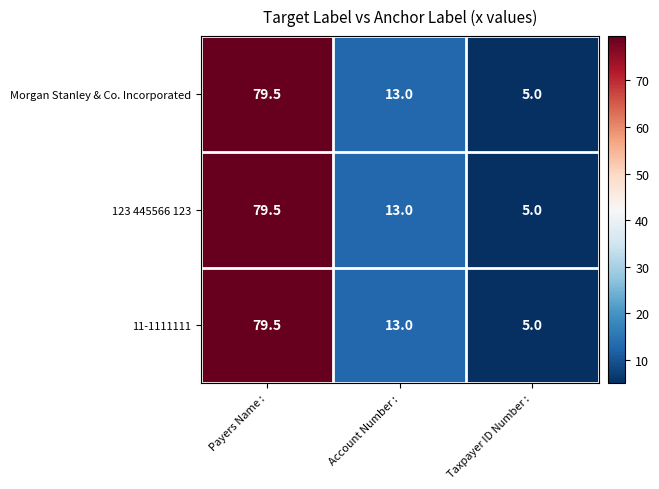

What is the total value across all series at Taxpayer ID Number :?

15.0